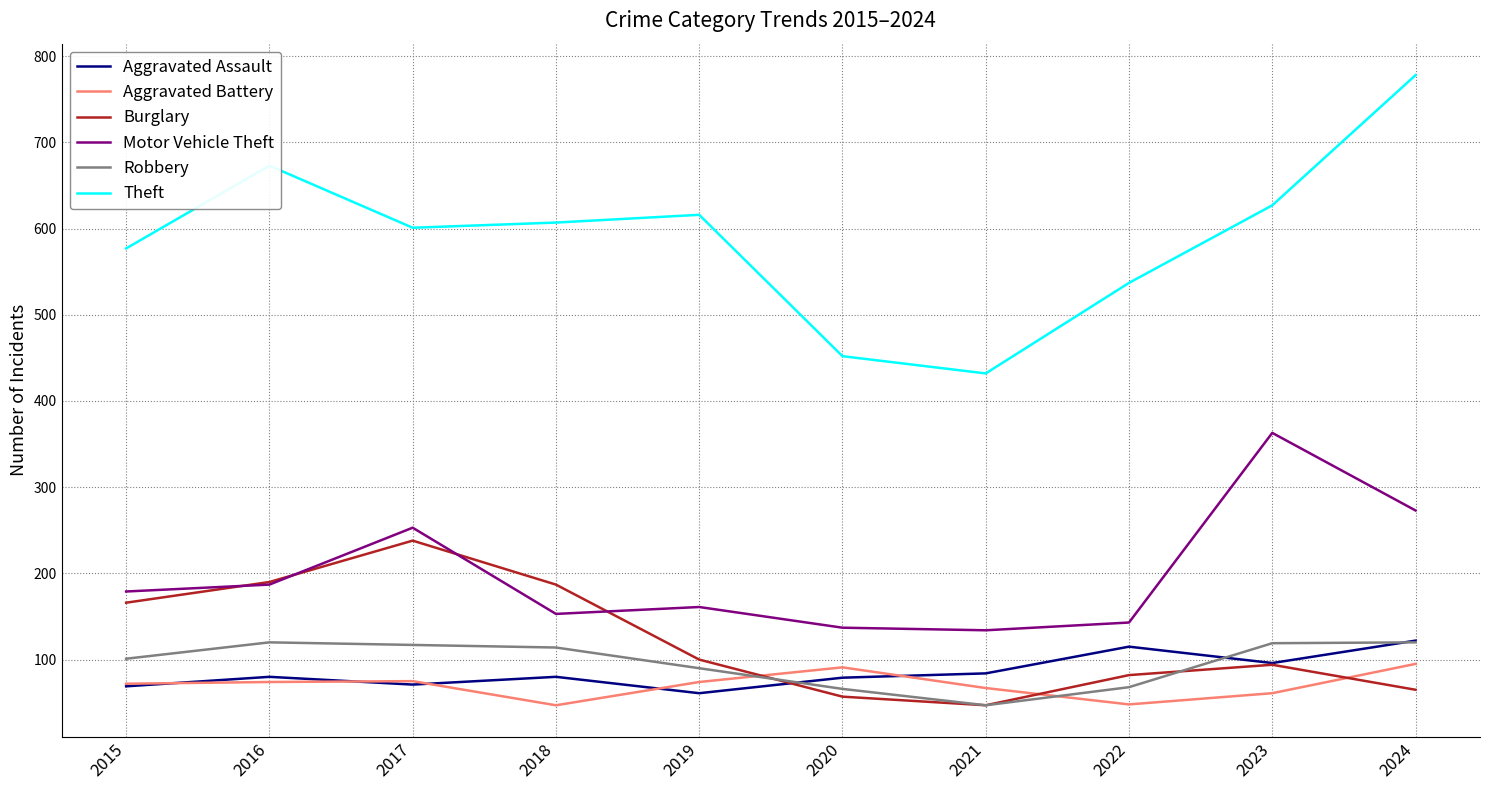

How many lines are shown in the chart?

6